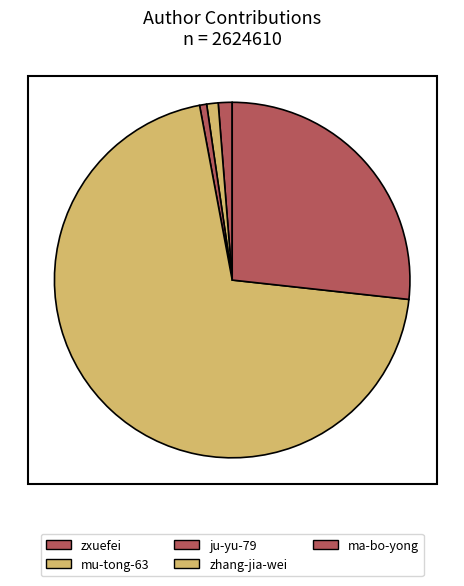

To the nearest percent, what is the combined percentage of zxuefei and mu-tong-63?

2%